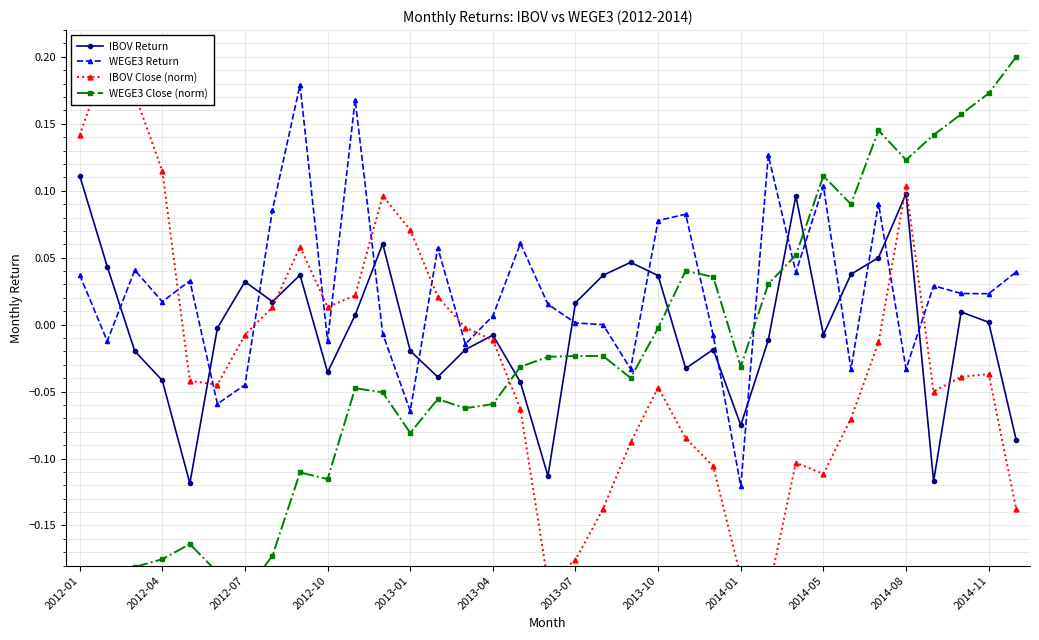

How many data points in WEGE3 Close (norm) are less than 0?

23